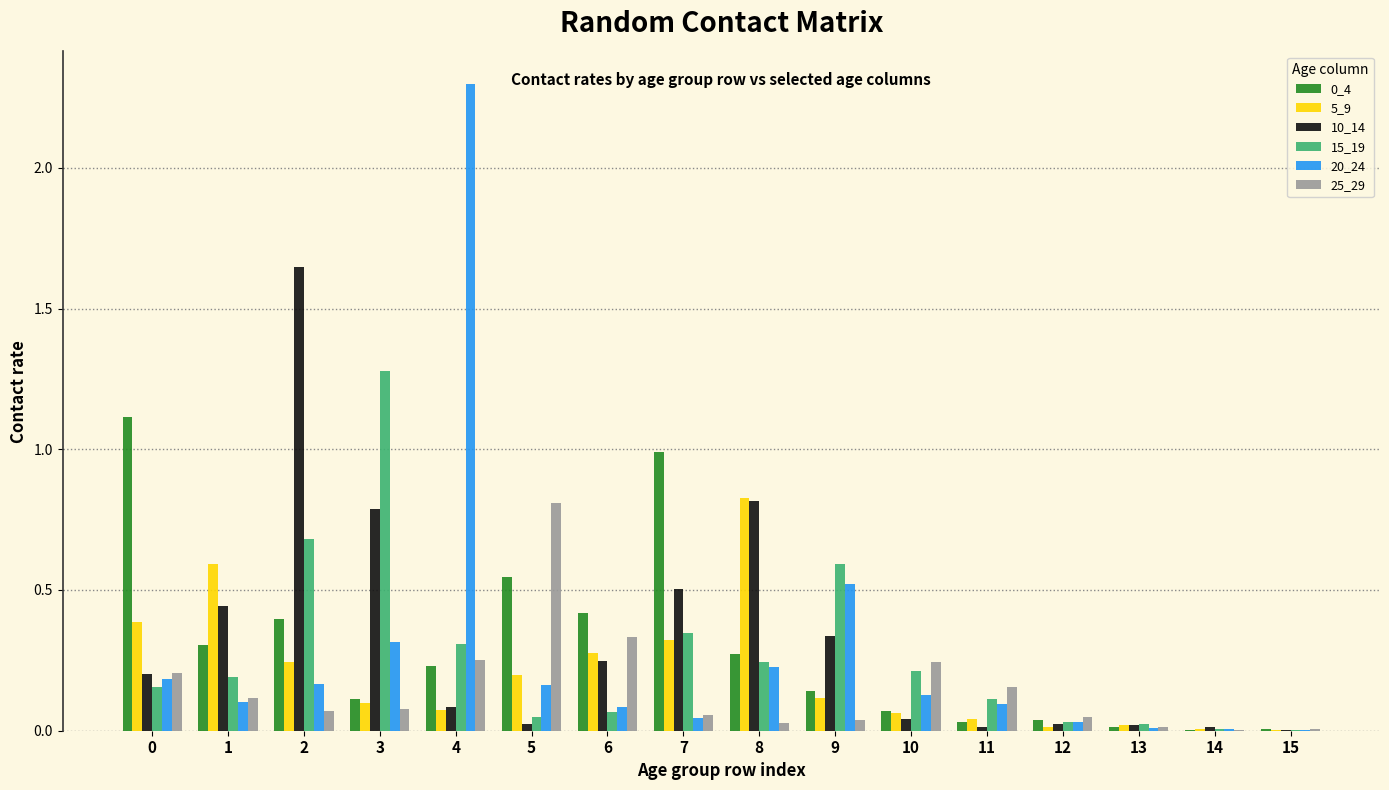

Does the chart contain stacked bars?

No